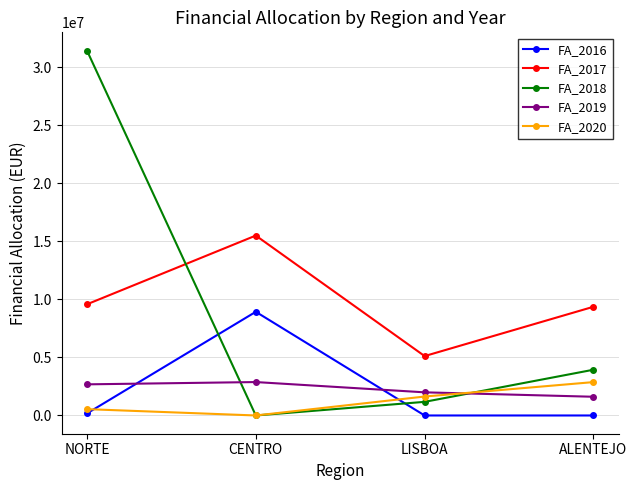

Where do FA_2018 and FA_2019 first cross each other?

NORTE and CENTRO